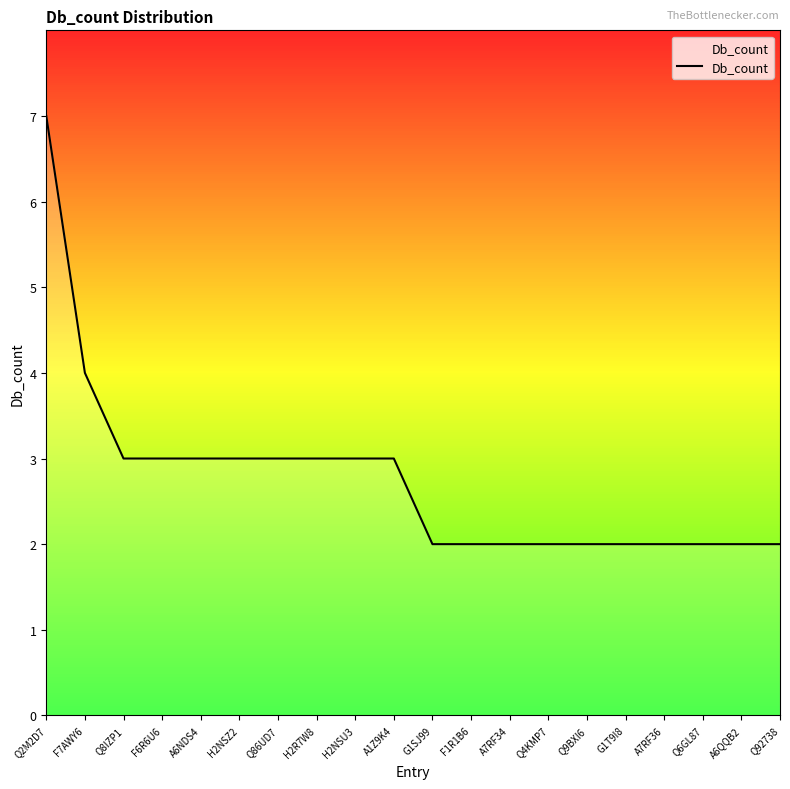

Reading left to right, transcribe all the data shown in this chart.

7	4	3	3	3	3	3	3	3	3	2	2	2	2	2	2	2	2	2	2